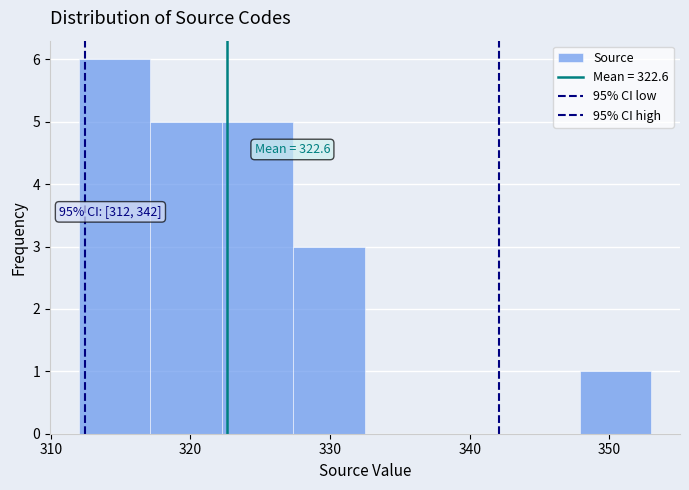

Over which range of the x-axis is the bar tallest?

312 to 317